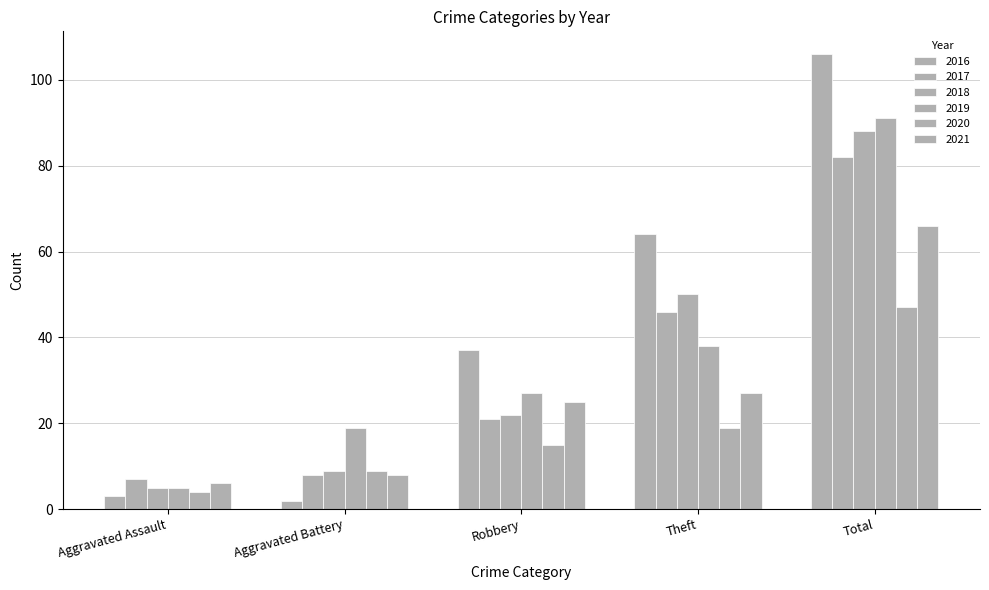

What is the label of the 1st bar from the left?

Aggravated Assault